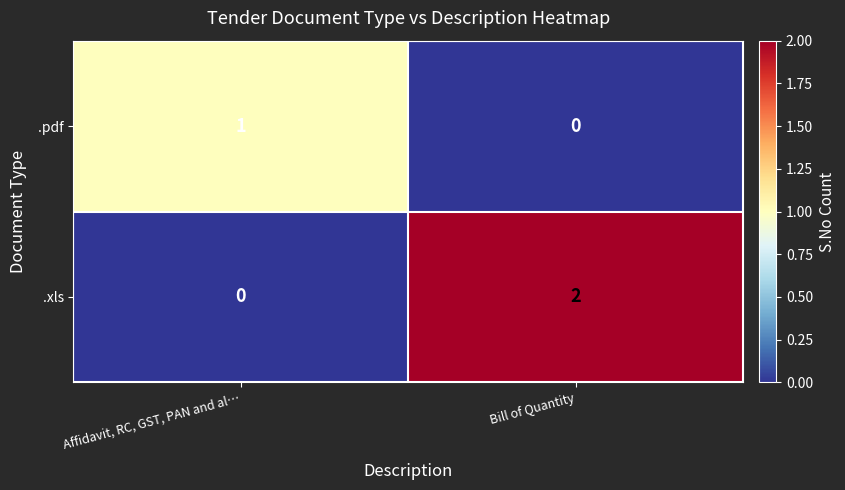

How many data points does each series have?

2